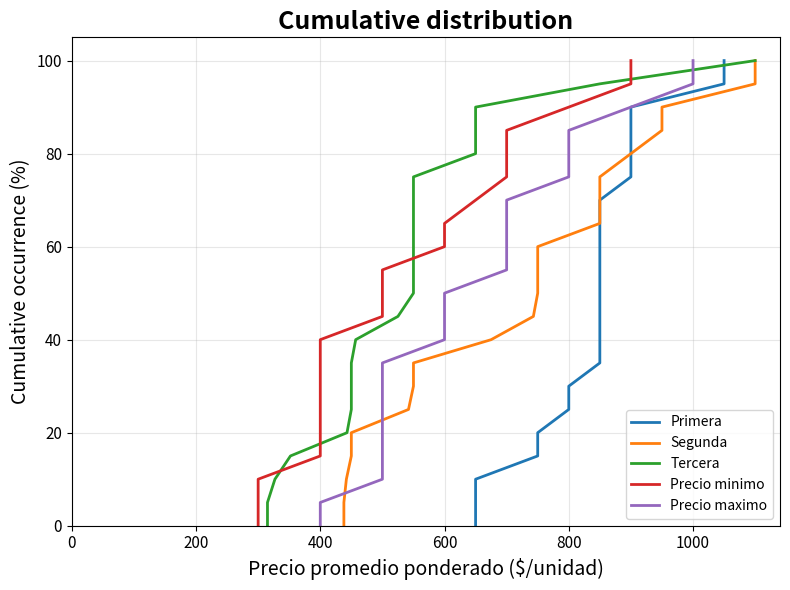

True or false: Segunda and Tercera intersect in this chart.

False